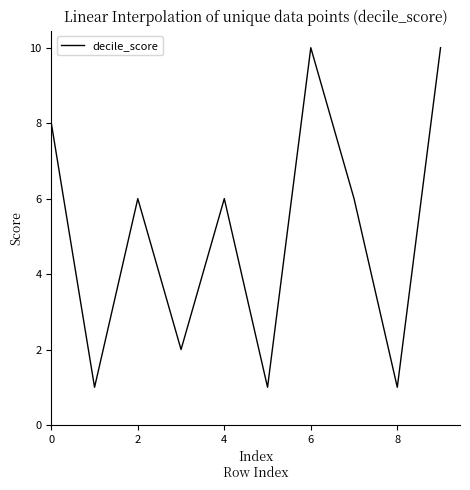

What is the difference between the maximum and minimum values?

9